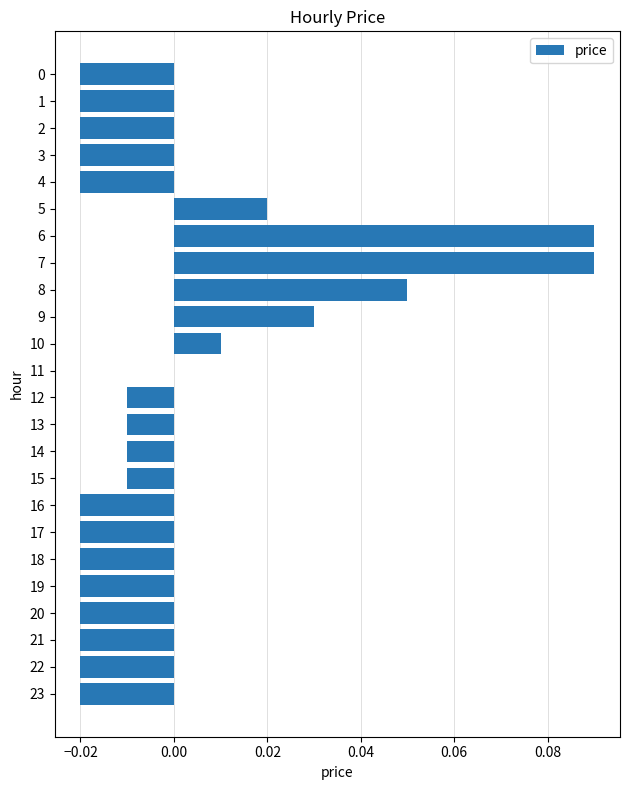

Are the bars grouped side by side (vs. stacked)?

No